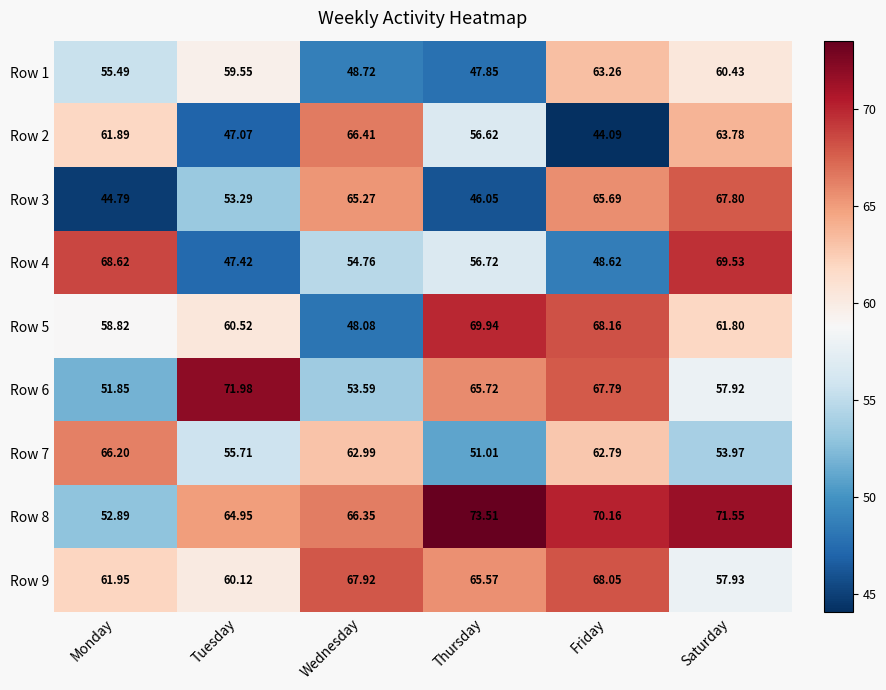

Is the value of Row 5 at Saturday greater than the value of Row 2 at Friday?

Yes